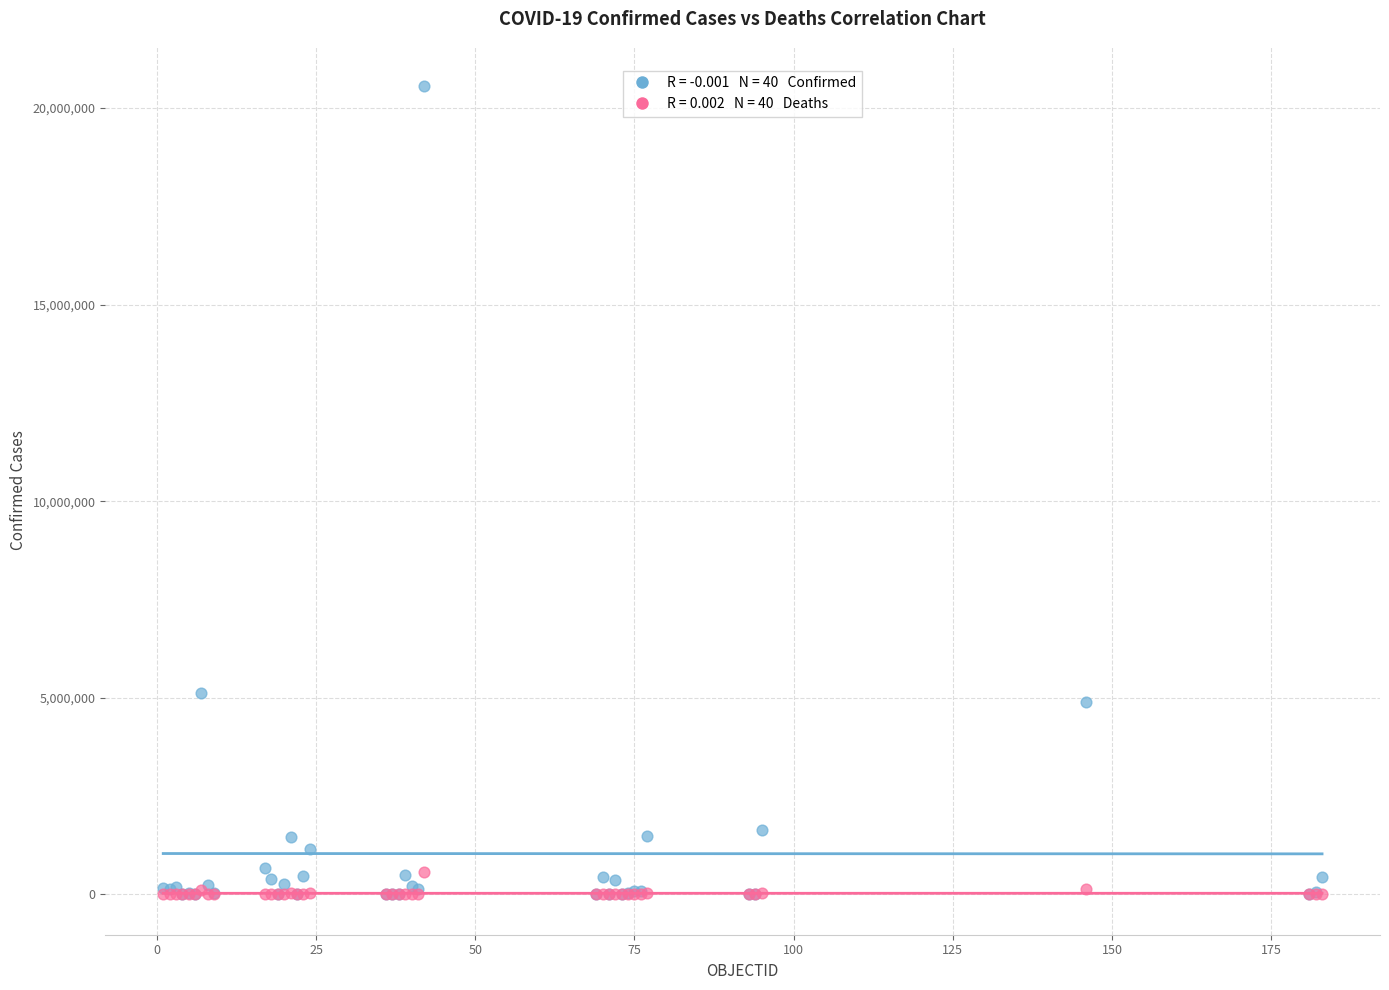

Across all series, what Y value is closest to 10278245?

5130852